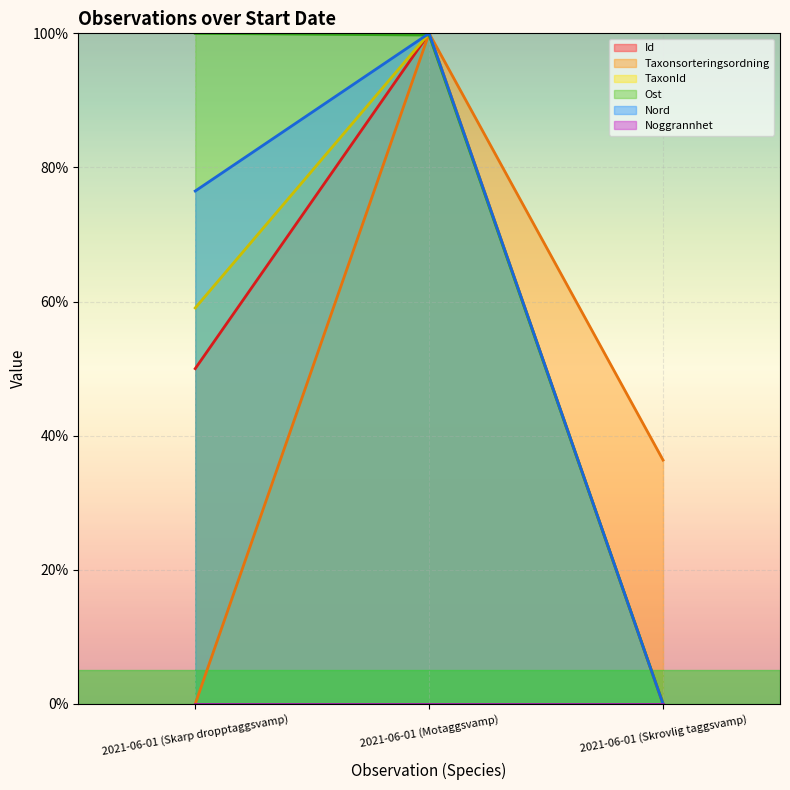

What is the highest value of the TaxonId series?

100.0